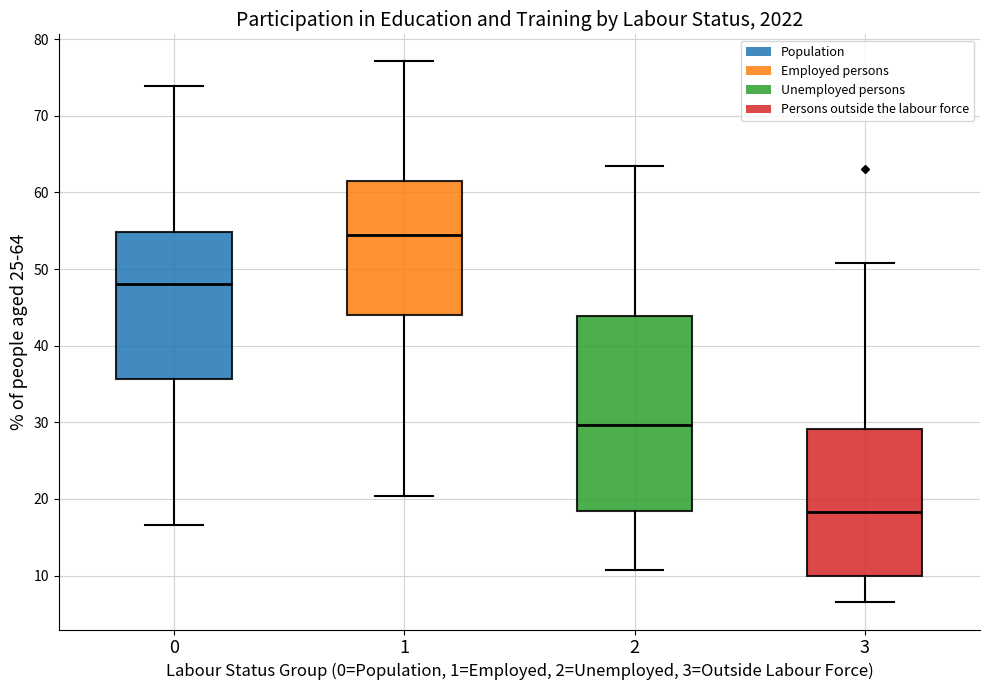

Reading left to right, transcribe this box plot: for each box, give where its median line is, the range the box spans, and where its two whiskers end, as read against the y-axis. The values are not printed on the chart, so give them approximately, as read against the axis.

0: median 48, box 36 to 55, whiskers 17 to 74
1: median 54, box 44 to 62, whiskers 20 to 77
2: median 30, box 18 to 44, whiskers 11 to 63
3: median 18, box 10 to 29, whiskers 7 to 51